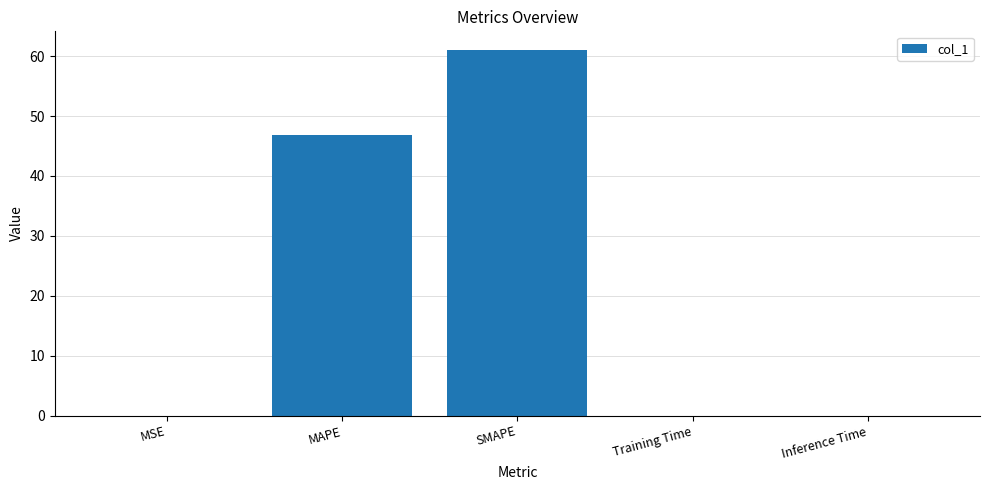

What is the maximum value shown in the chart?

61.1